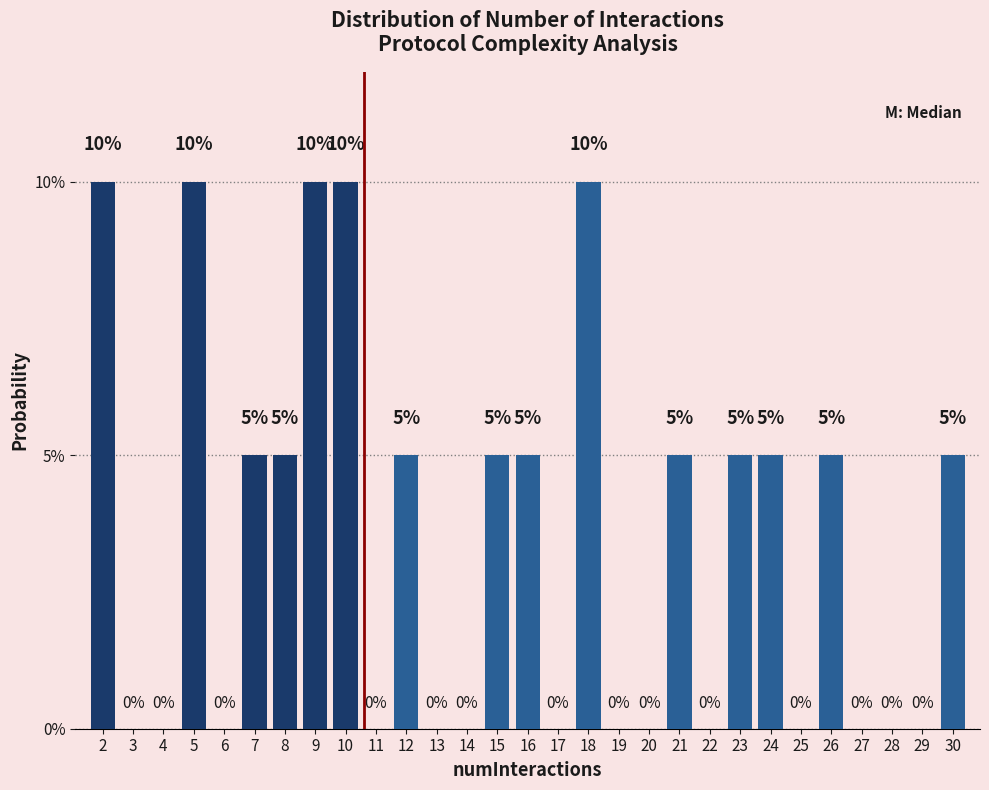

Reading left to right, extract all data points from this chart.

2=10	3=0	4=0	5=10	6=0	7=5	8=5	9=10	10=10	11=0	12=5	13=0	14=0	15=5	16=5	17=0	18=10	19=0	20=0	21=5	22=0	23=5	24=5	25=0	26=5	27=0	28=0	29=0	30=5